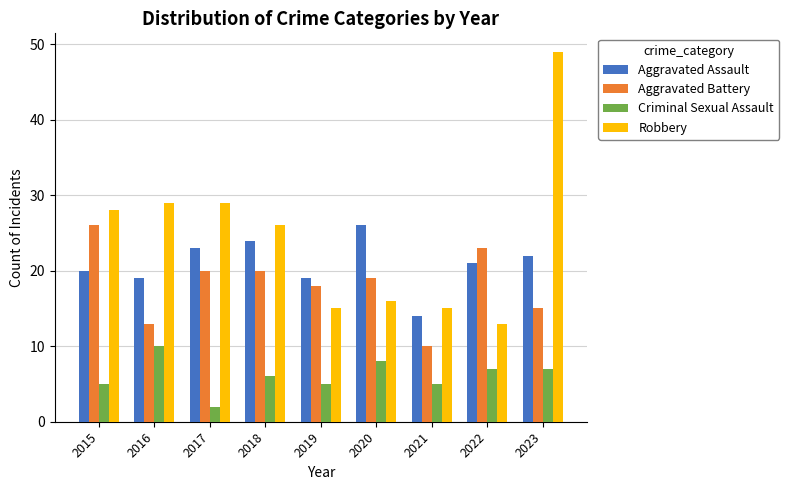

What are all the series names shown in the legend?

Aggravated Assault, Aggravated Battery, Criminal Sexual Assault, Robbery